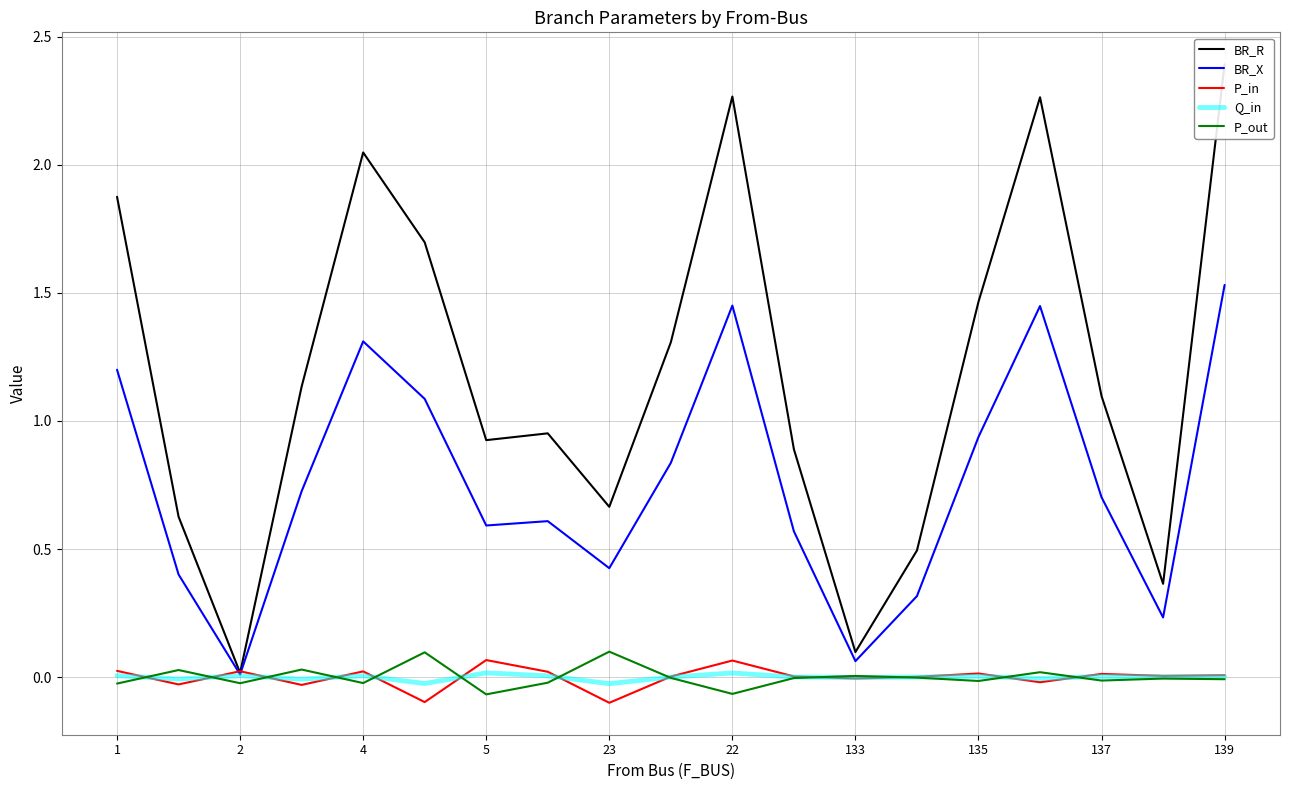

How many interior local peaks does the BR_R series have?

4